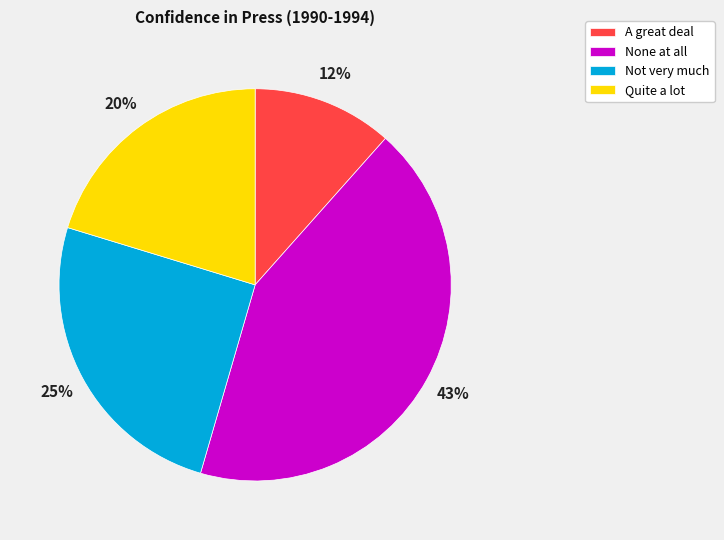

Is there any slice that represents more than half of the pie?

No